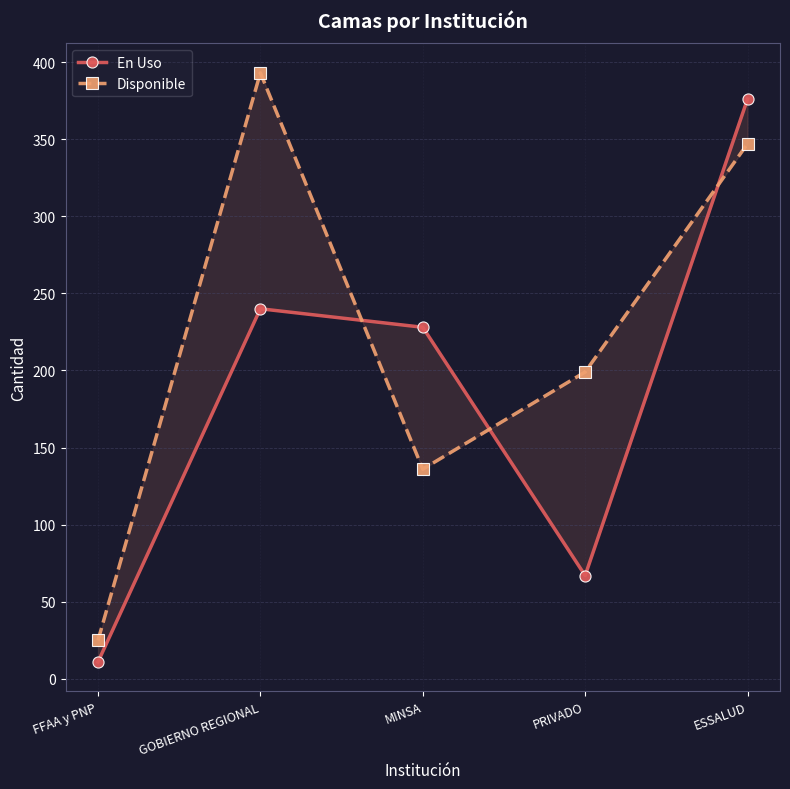

How many times do En Uso and Disponible cross each other?

3